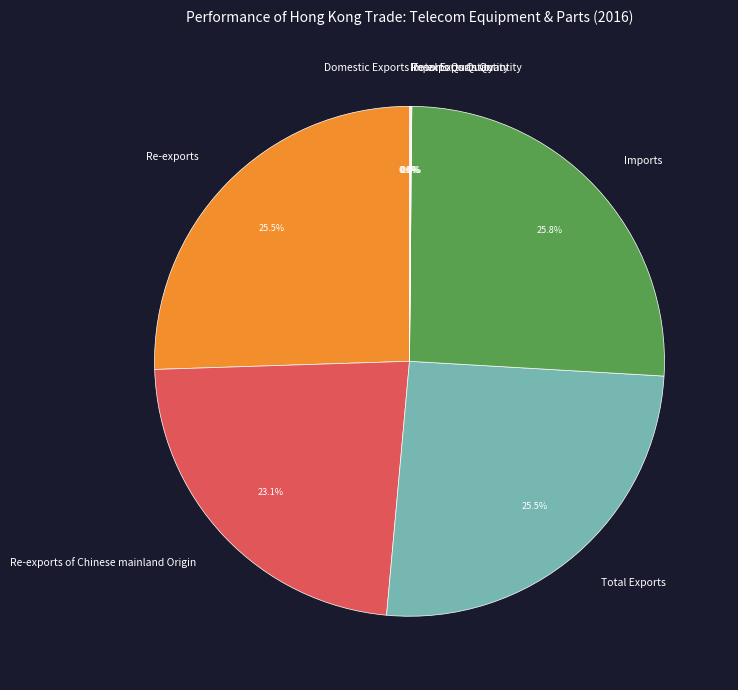

What is the total percentage of Re-exports and Imports?

51.3%